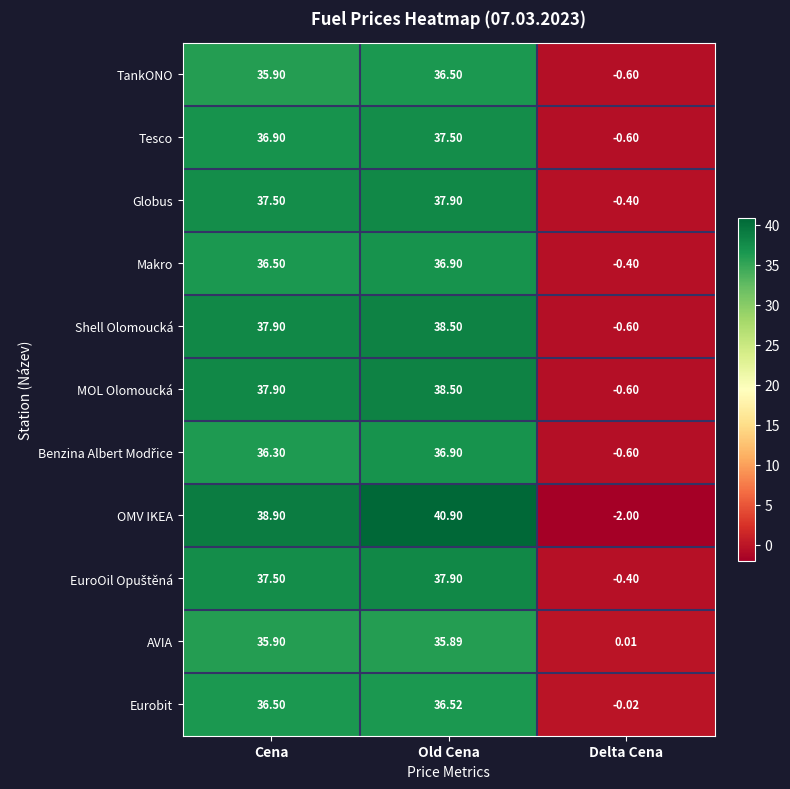

At how many categories does at least one series exceed 21?

2